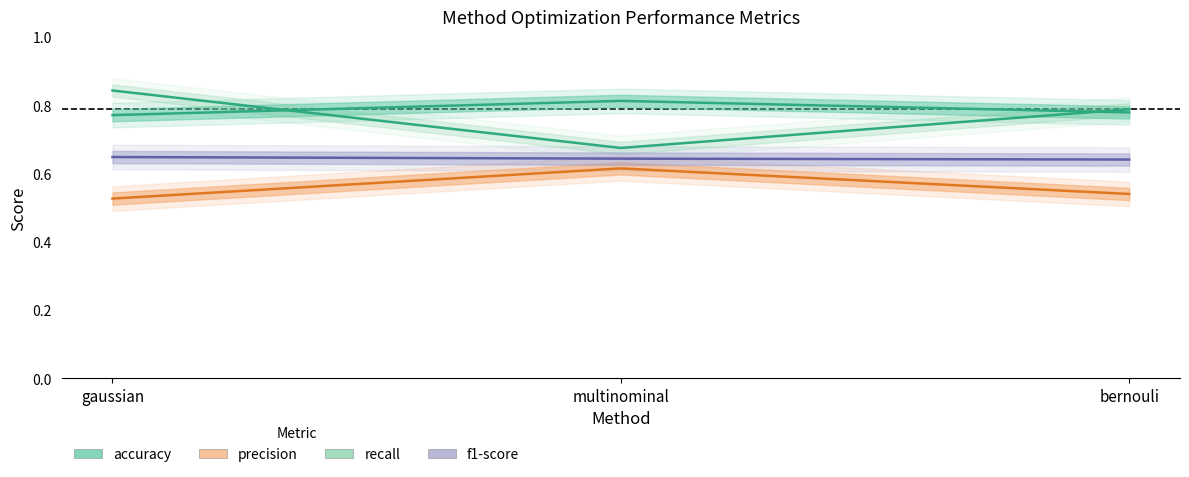

What value does the f1-score series have at gaussian?

0.6